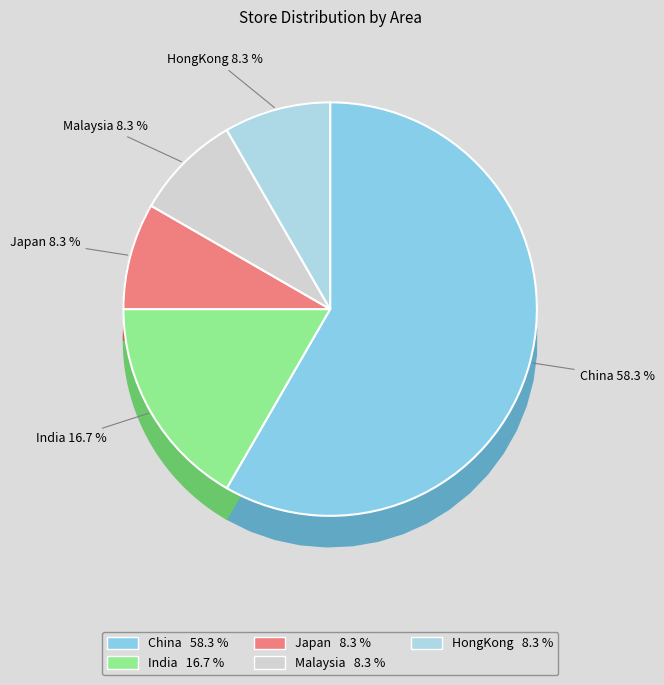

Which slice is the largest?

China